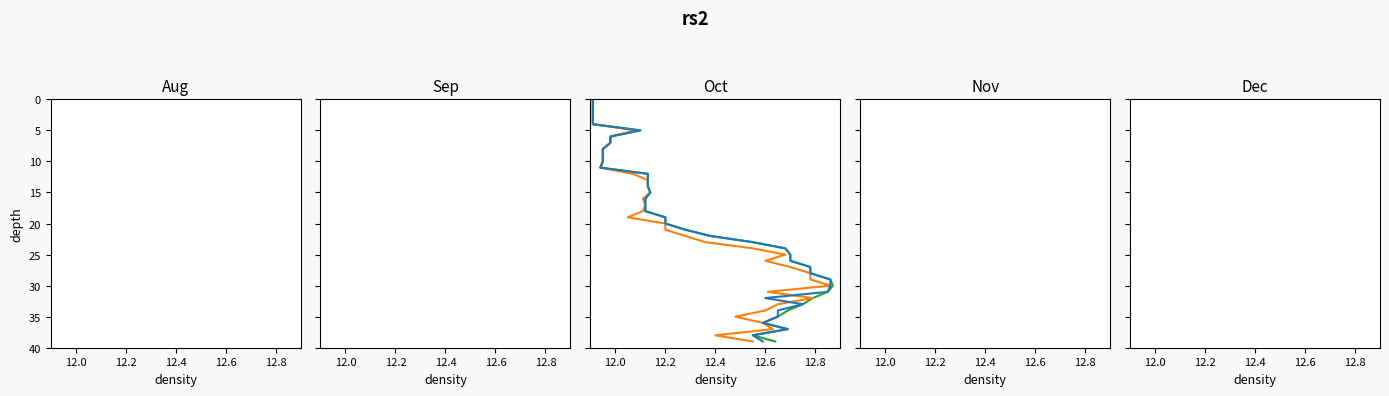

How many data points in open are less than 20?

20